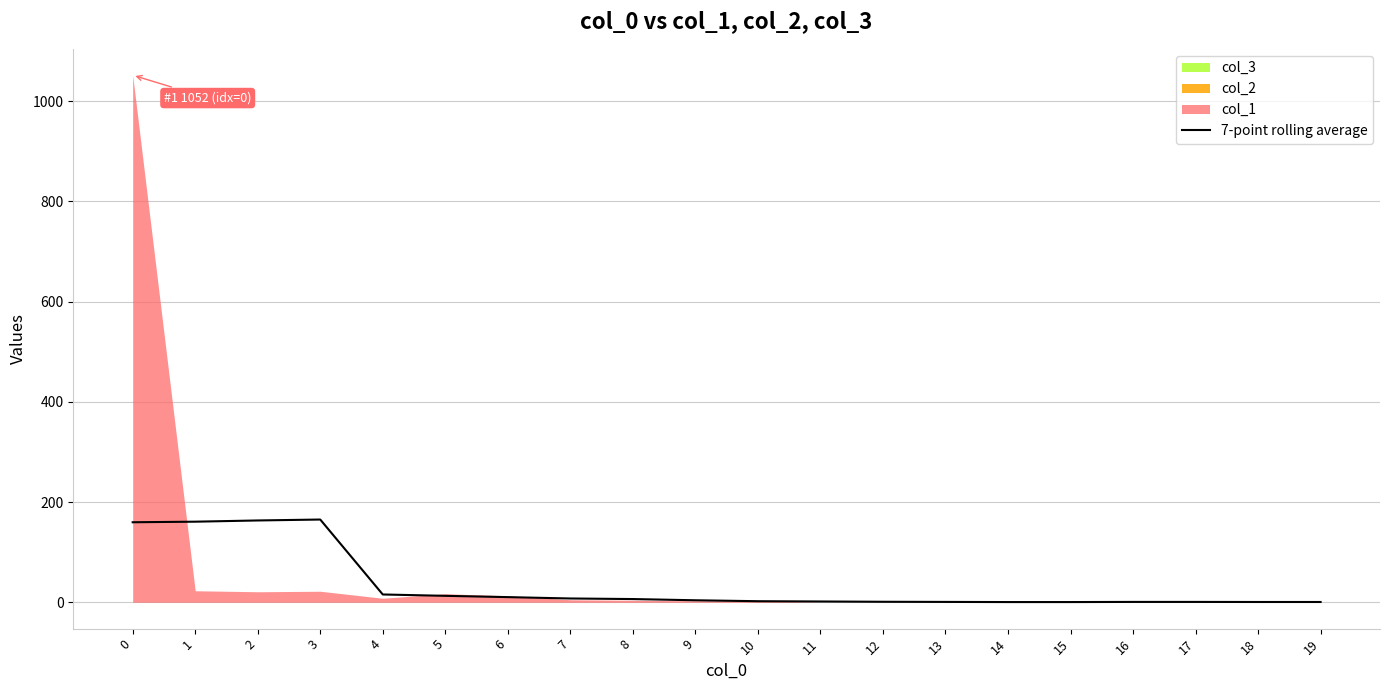

True or false: the data shows 7.4 at 4.

False